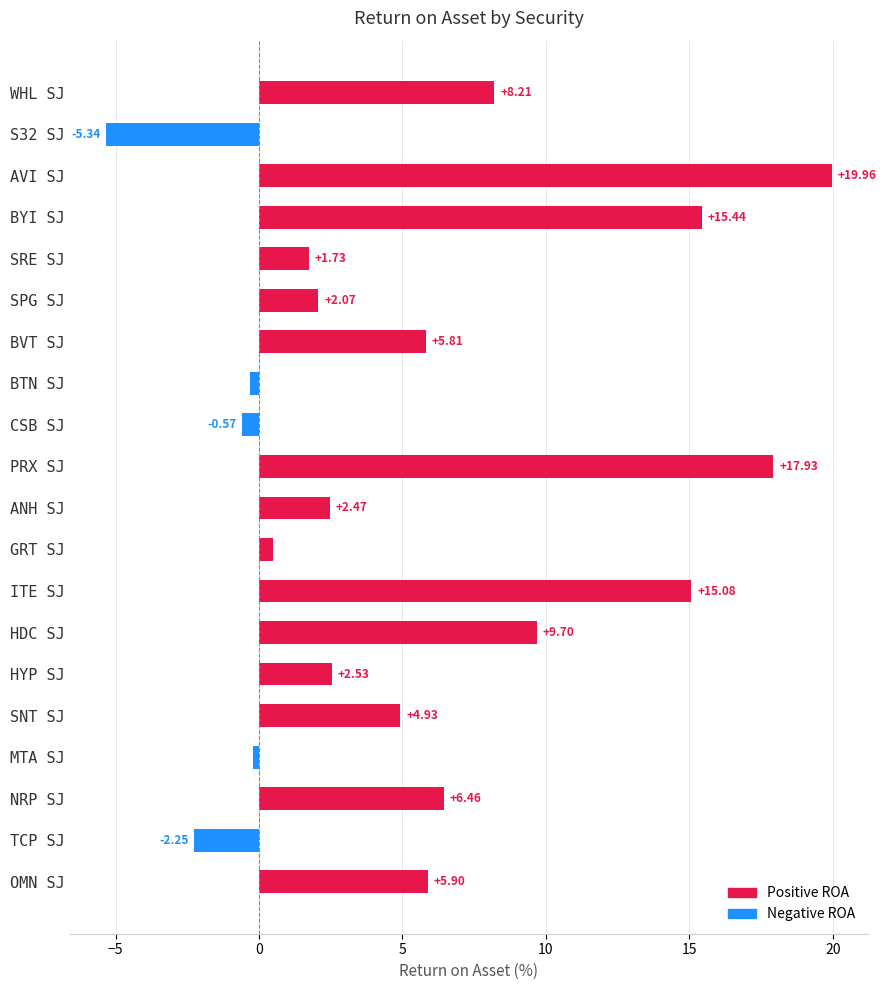

What are all the series names shown in the legend?

Positive ROA, Negative ROA